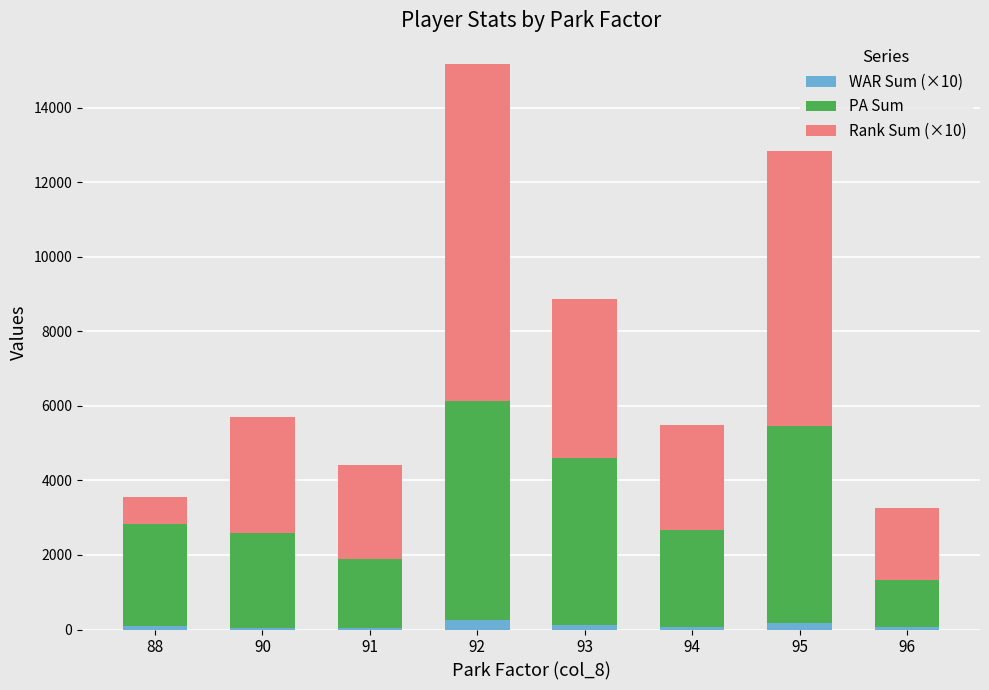

At which category is the sum across all series the highest?

92